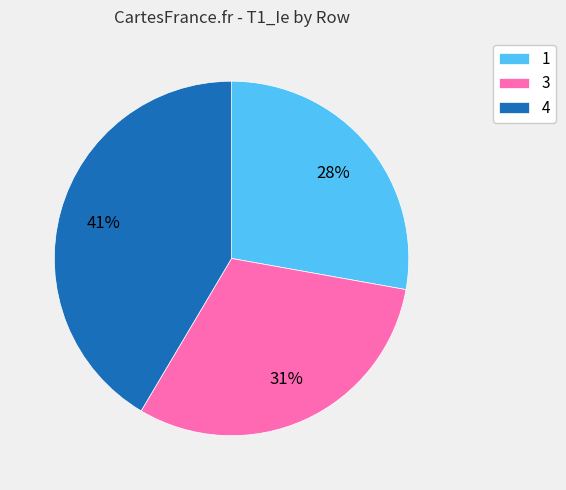

To the nearest percent, what portion does 3 represent?

31%